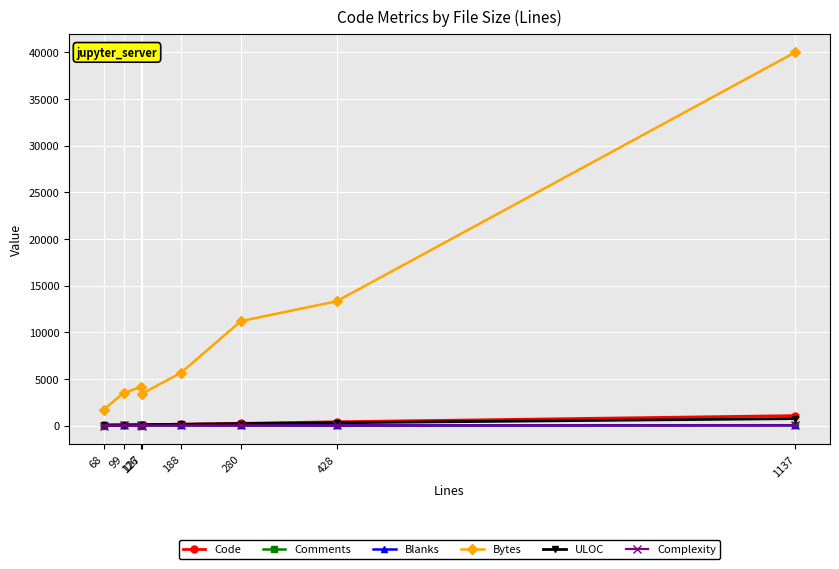

Where does the Comments series first go above 18?

99